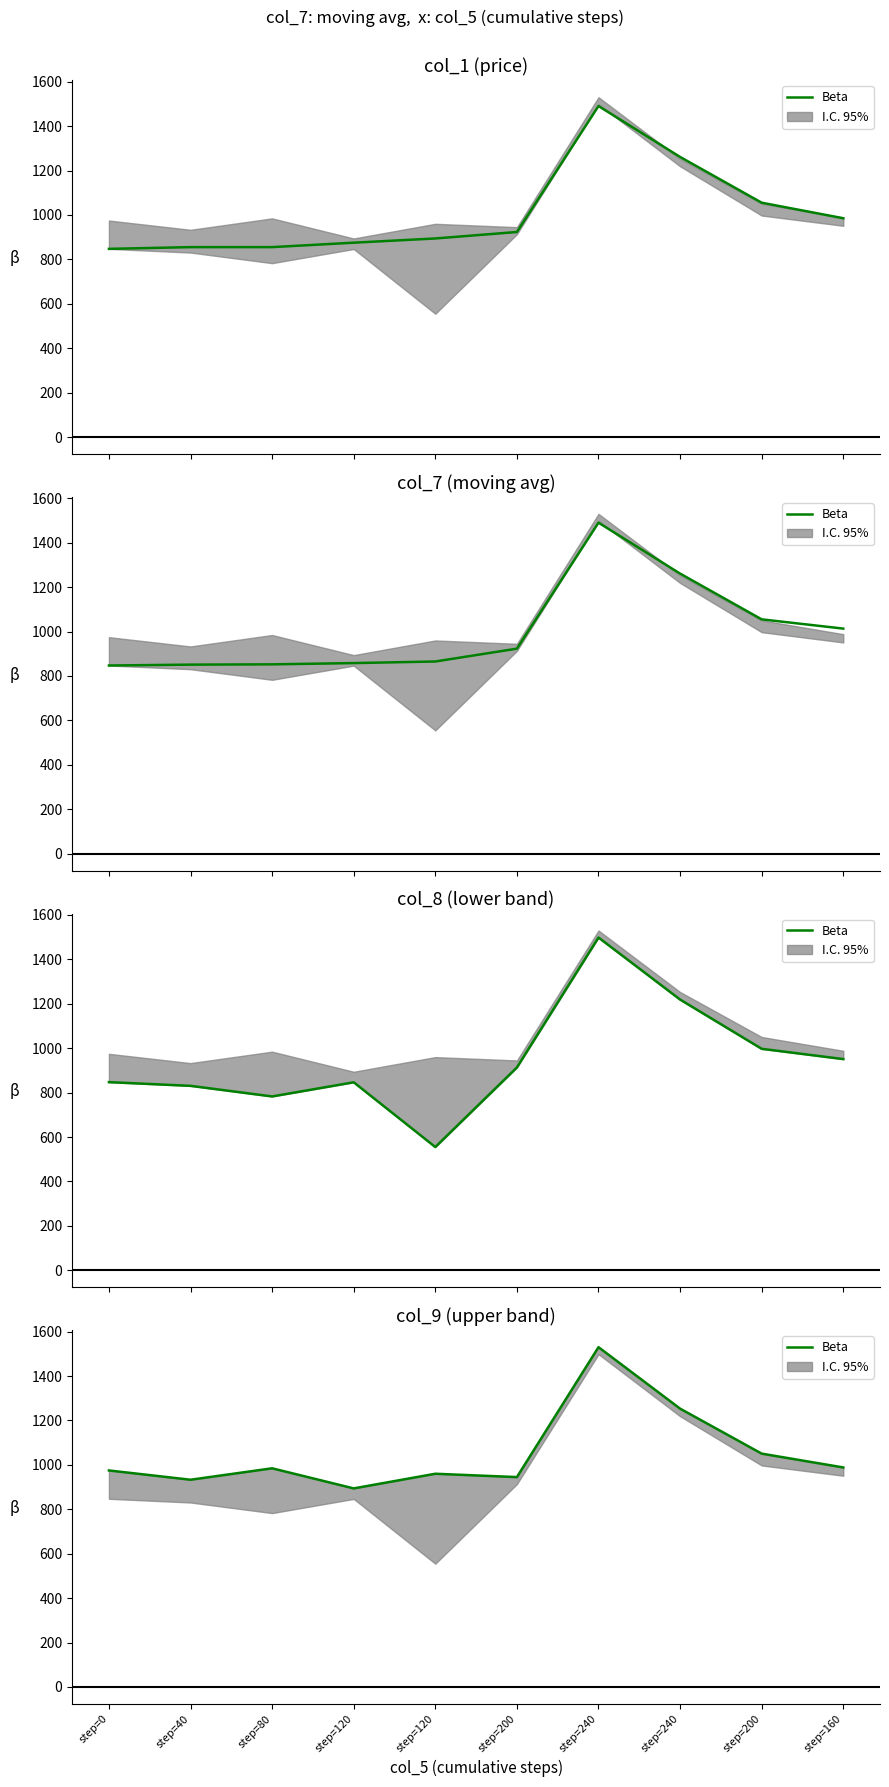

What is the approximate value at step=240?

1530.0